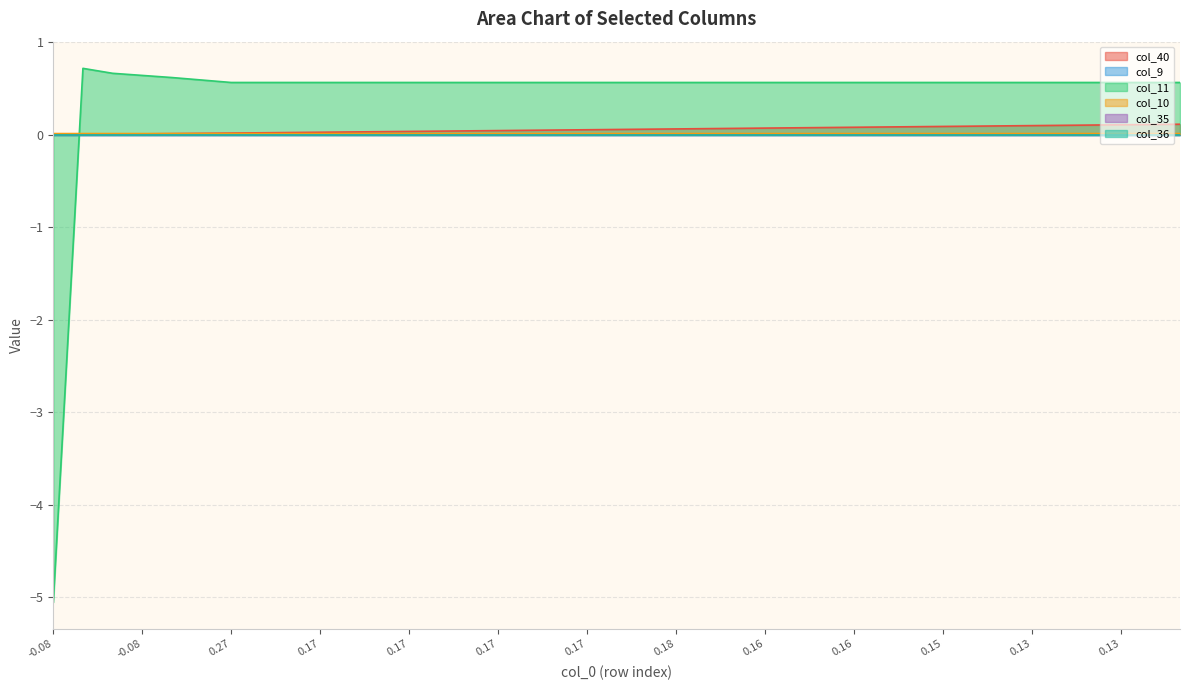

How many intersections are there between col_10 and col_40?

1